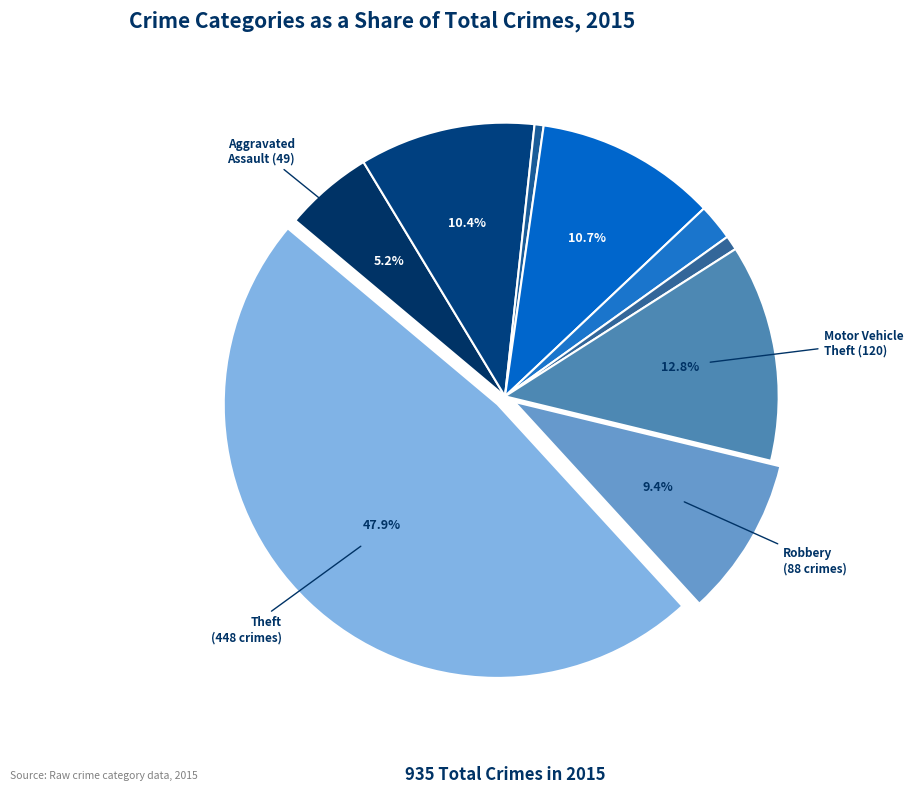

How many slices are in this pie chart?

9